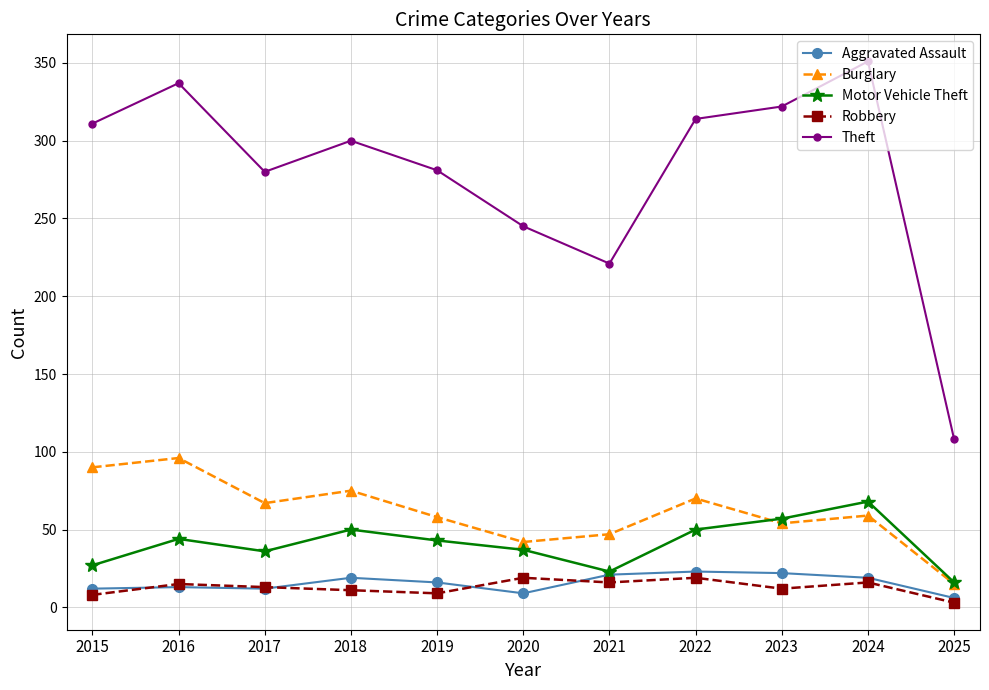

Between 2017 and 2021, which series saw the biggest shift?

Theft